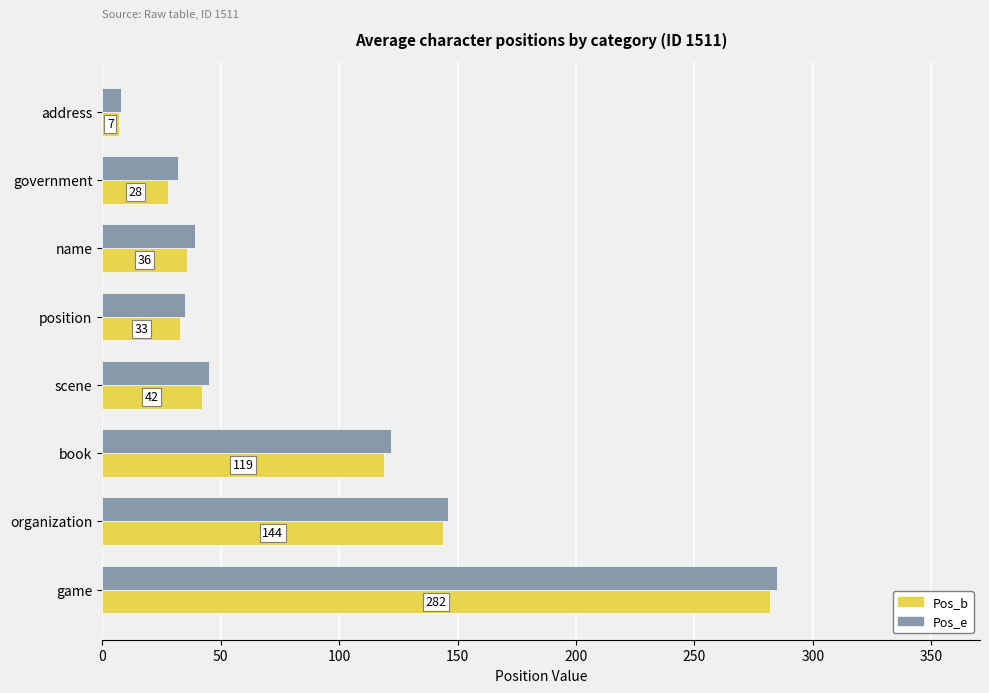

What is the difference between the maximum and minimum values in the Pos_e series?

277